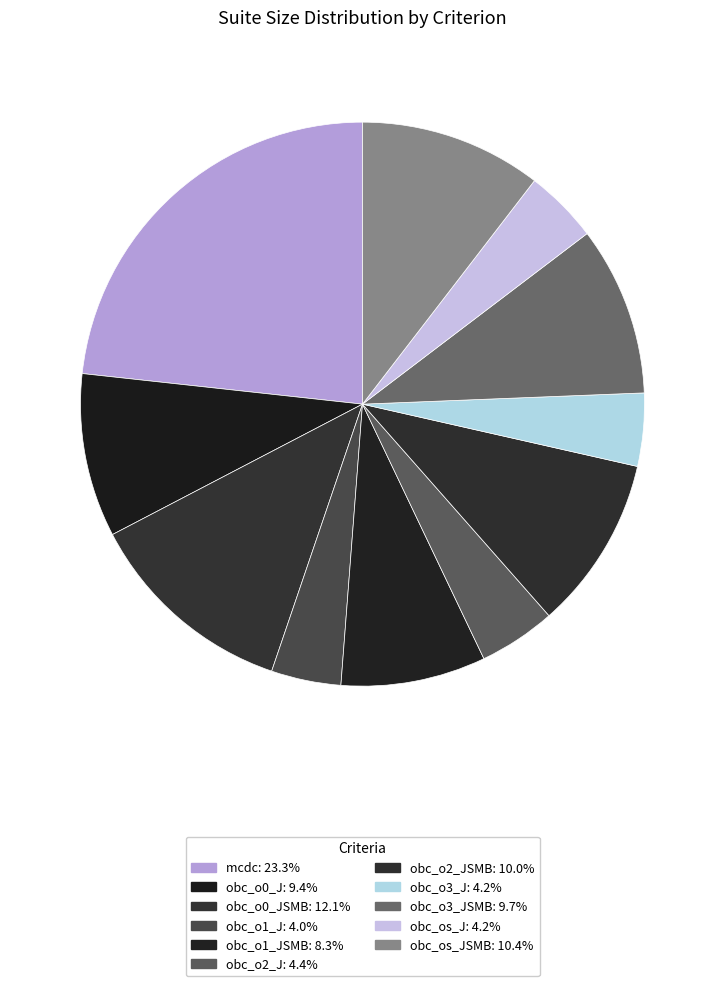

Count the number of slices in the pie.

11